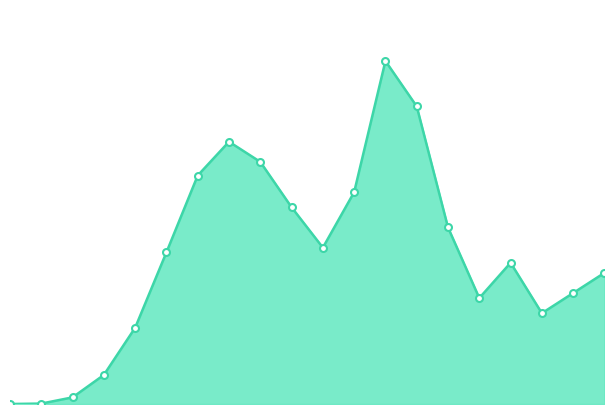

True or false: parametric_fit_line has more than 1 points higher than both neighbors.

True